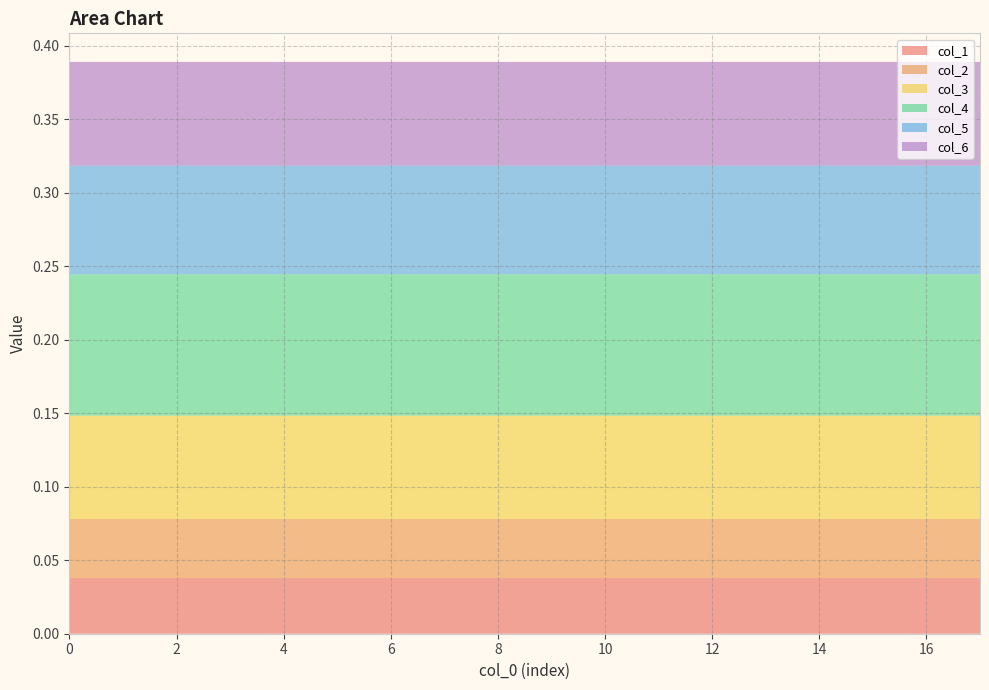

Reading left to right, extract all data points from this chart.

col_1: 0.0	0.0	0.0	0.0	0.0	0.0	0.0	0.0	0.0	0.0	0.0	0.0	0.0	0.0	0.0	0.0	0.0	0.0
col_2: 0.0	0.0	0.0	0.0	0.0	0.0	0.0	0.0	0.0	0.0	0.0	0.0	0.0	0.0	0.0	0.0	0.0	0.0
col_3: 0.1	0.1	0.1	0.1	0.1	0.1	0.1	0.1	0.1	0.1	0.1	0.1	0.1	0.1	0.1	0.1	0.1	0.1
col_4: 0.1	0.1	0.1	0.1	0.1	0.1	0.1	0.1	0.1	0.1	0.1	0.1	0.1	0.1	0.1	0.1	0.1	0.1
col_5: 0.1	0.1	0.1	0.1	0.1	0.1	0.1	0.1	0.1	0.1	0.1	0.1	0.1	0.1	0.1	0.1	0.1	0.1
col_6: 0.1	0.1	0.1	0.1	0.1	0.1	0.1	0.1	0.1	0.1	0.1	0.1	0.1	0.1	0.1	0.1	0.1	0.1